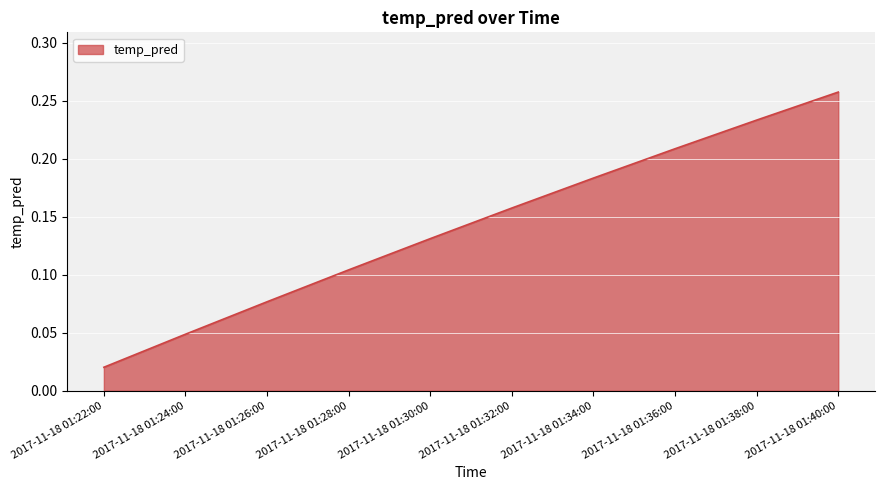

What position from the right is 2017-11-18 01:32:00?

5